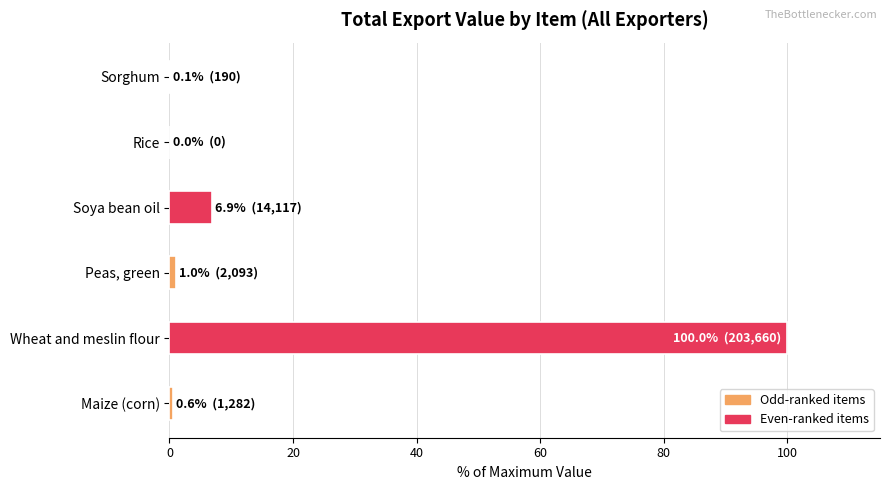

At which label is the value closest to 50?

Soya bean oil